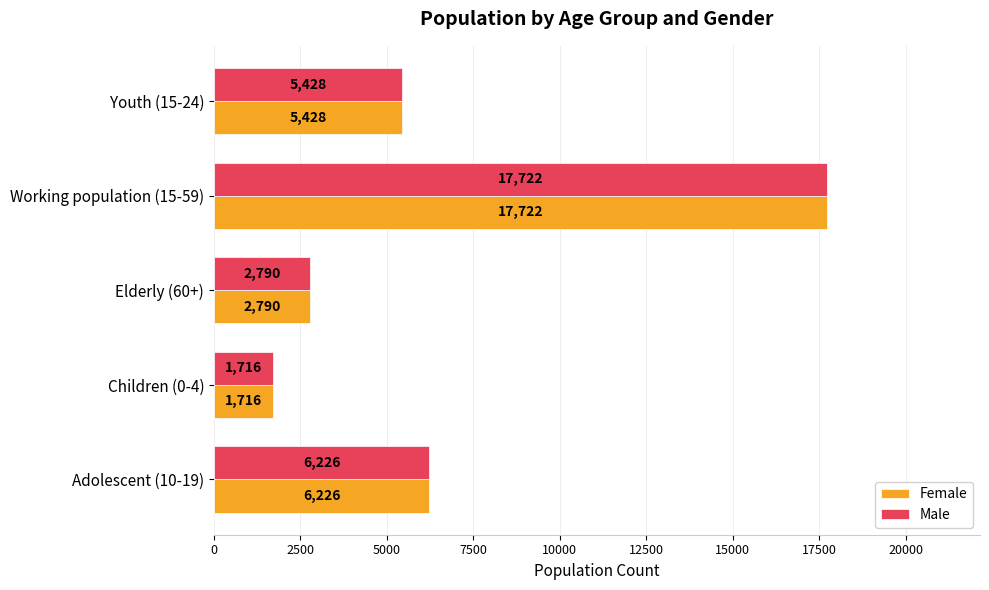

Which category has the lowest value across all series?

Children (0-4)